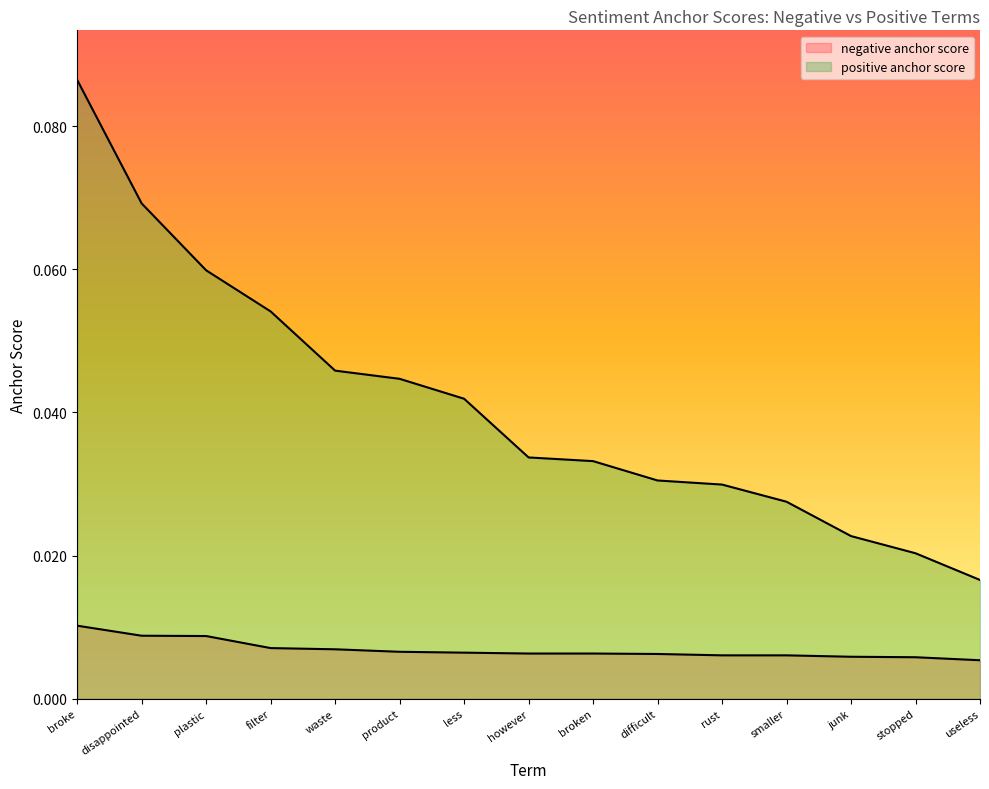

Reading left to right, extract all data points from this chart.

negative anchor score: broke=0.0	disappointed=0.0	plastic=0.0	filter=0.0	waste=0.0	product=0.0	less=0.0	however=0.0	broken=0.0	difficult=0.0	rust=0.0	smaller=0.0	junk=0.0	stopped=0.0	useless=0.0
positive anchor score: broke=0.1	disappointed=0.1	plastic=0.1	filter=0.1	waste=0.0	product=0.0	less=0.0	however=0.0	broken=0.0	difficult=0.0	rust=0.0	smaller=0.0	junk=0.0	stopped=0.0	useless=0.0